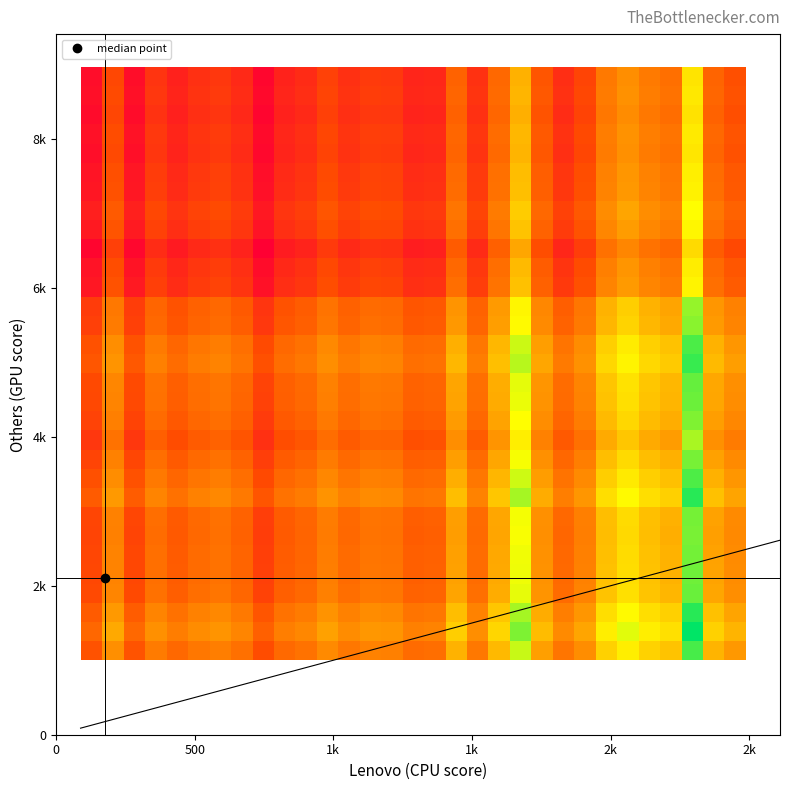

How many data points does each series have?

31